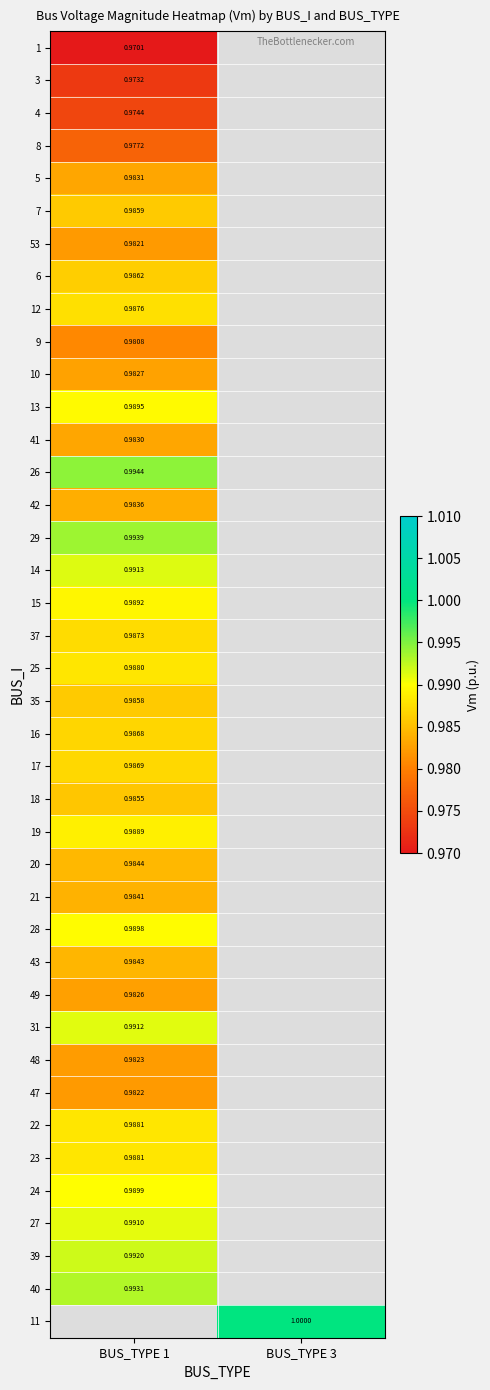

At how many categories does at least one series exceed 0?

2